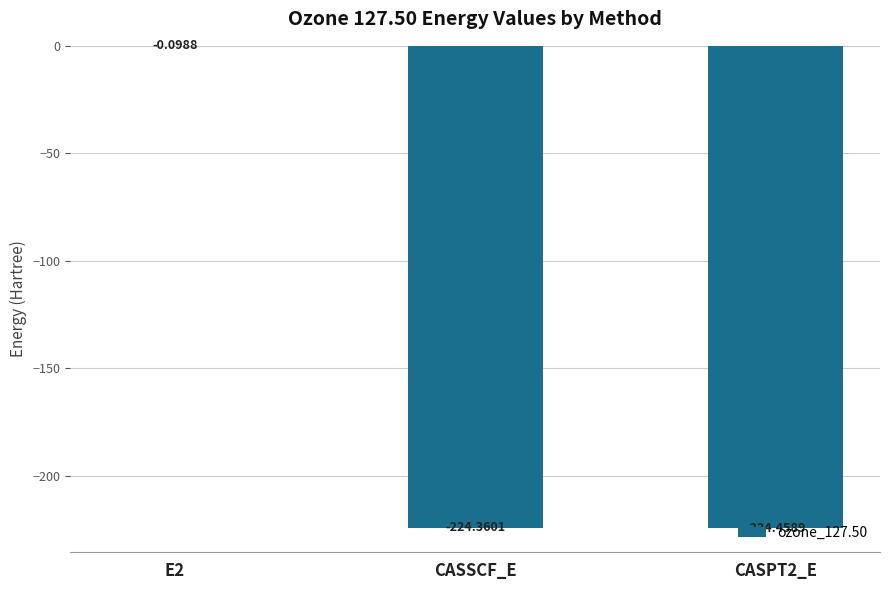

What is the sum of all values?

-448.9